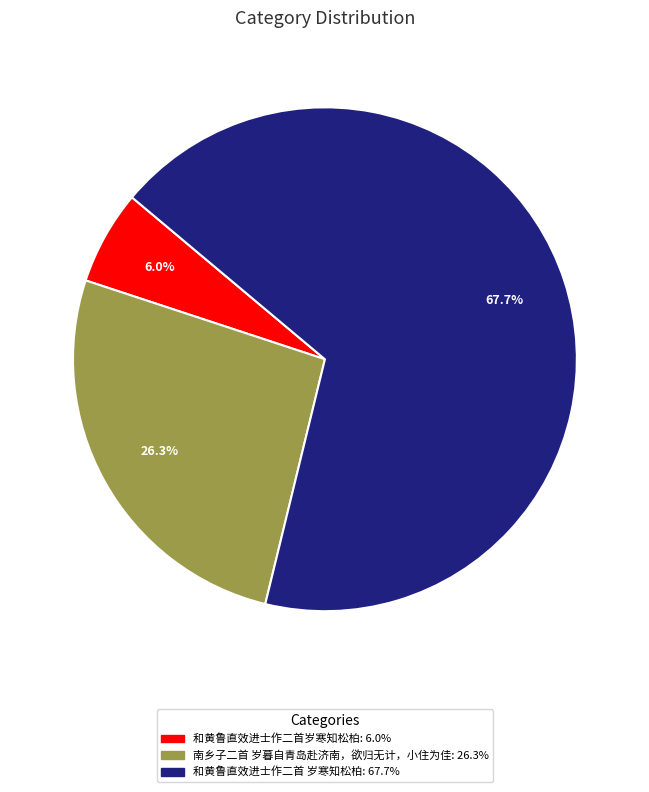

Is there any slice that represents more than half of the pie?

Yes